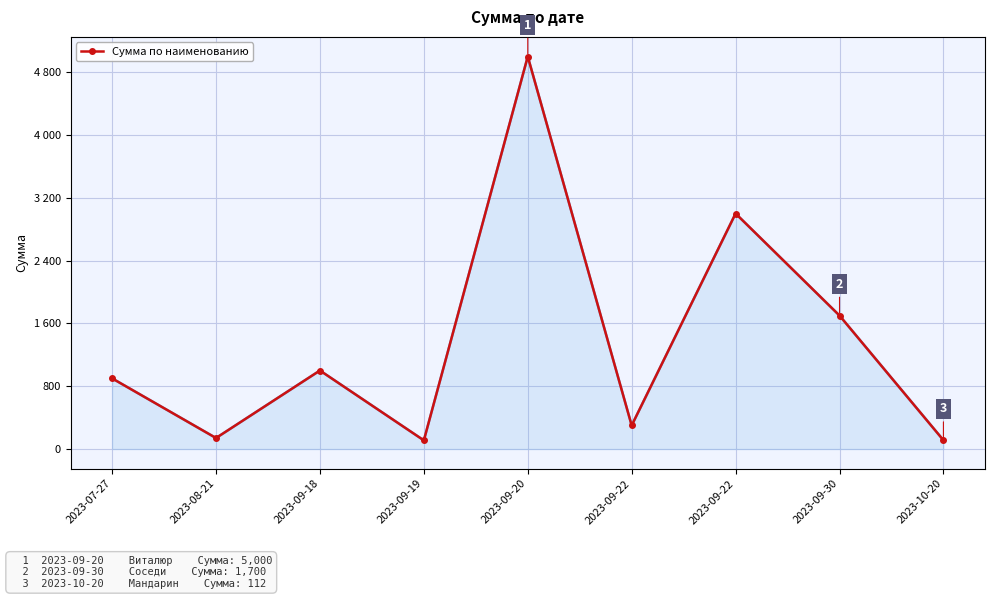

At which category does the chart reach its minimum across all series?

2023-09-19